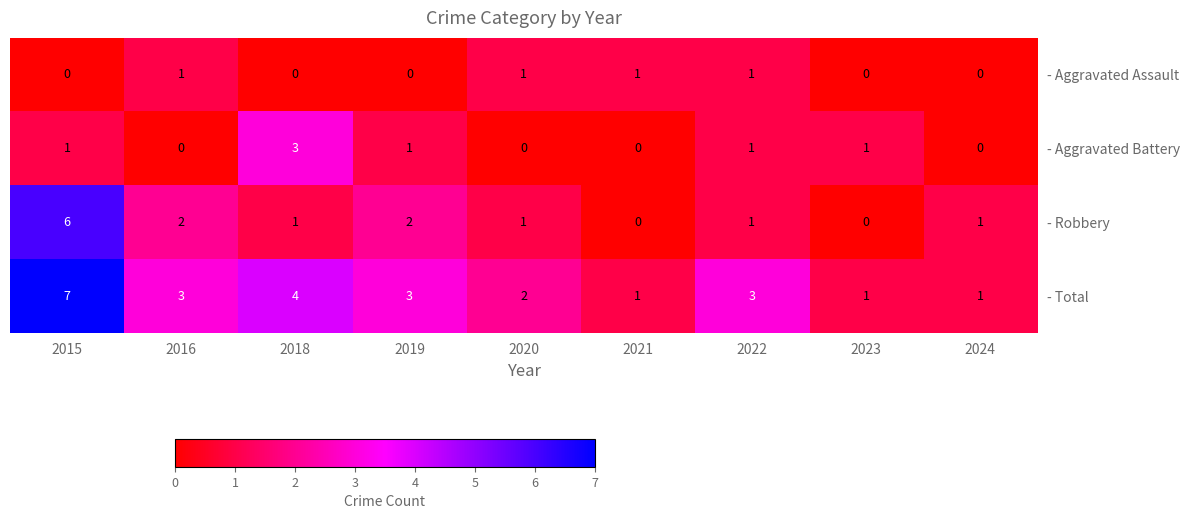

True or false: - Aggravated Battery has a value of -1 at 2016.

False